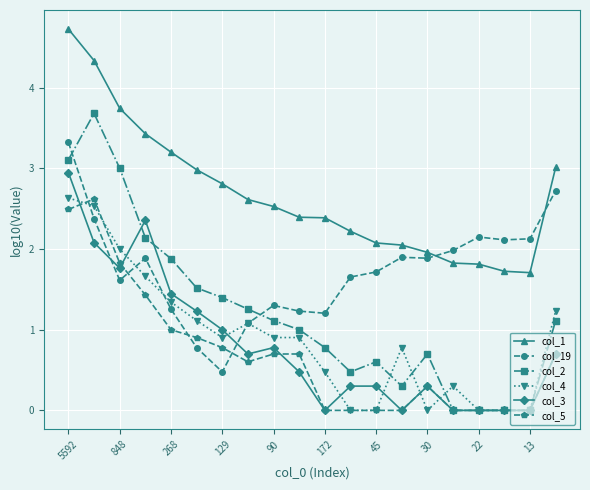

True or false: col_2 and col_1 cross at least once.

False